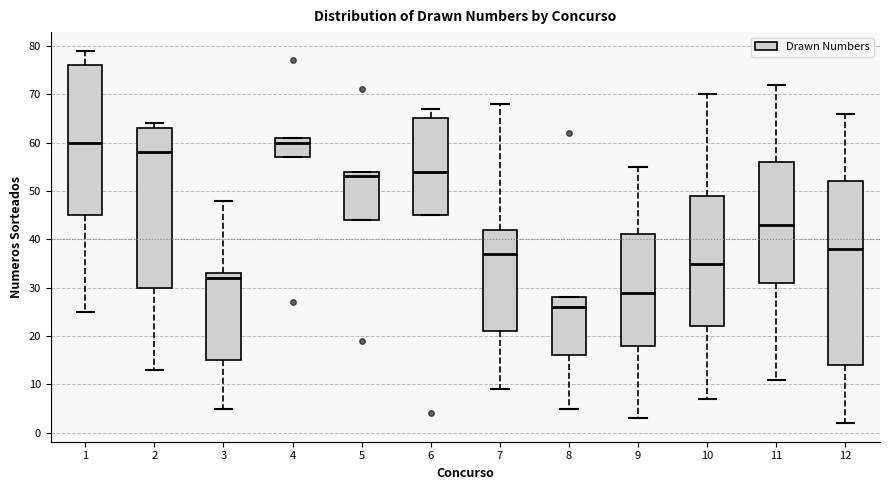

Which box's median line is the lowest?

8